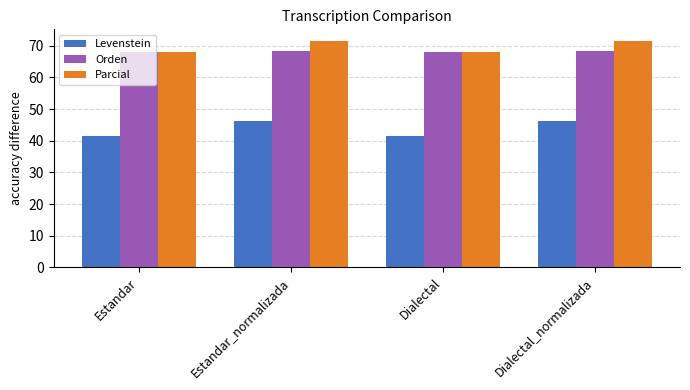

What is the approximate value of Orden at Dialectal_normalizada?

68.3